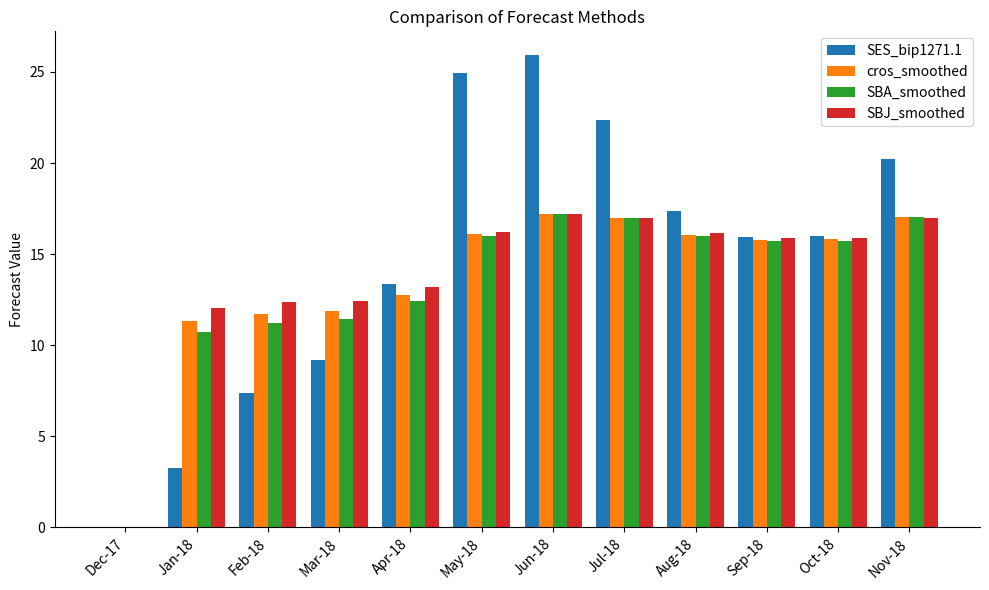

Reading left to right, list all the values displayed in this chart.

SES_bip1271.1: 0.0	3.2	7.4	9.2	13.4	24.9	25.9	22.4	17.4	16.0	16.0	20.2
cros_smoothed: 0.0	11.3	11.7	11.9	12.8	16.1	17.2	17.0	16.1	15.8	15.8	17.0
SBA_smoothed: 0.0	10.7	11.2	11.4	12.4	16.0	17.2	17.0	16.0	15.7	15.7	17.0
SBJ_smoothed: 0.0	12.0	12.4	12.4	13.2	16.2	17.2	17.0	16.2	15.9	15.9	17.0